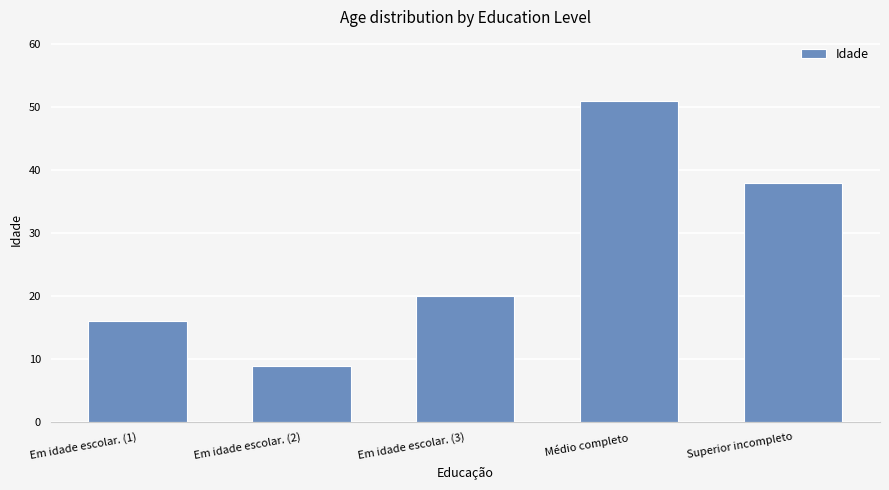

List the labels in order of value, largest first.

Médio completo, Superior incompleto, Em idade escolar. (3), Em idade escolar. (1), Em idade escolar. (2)